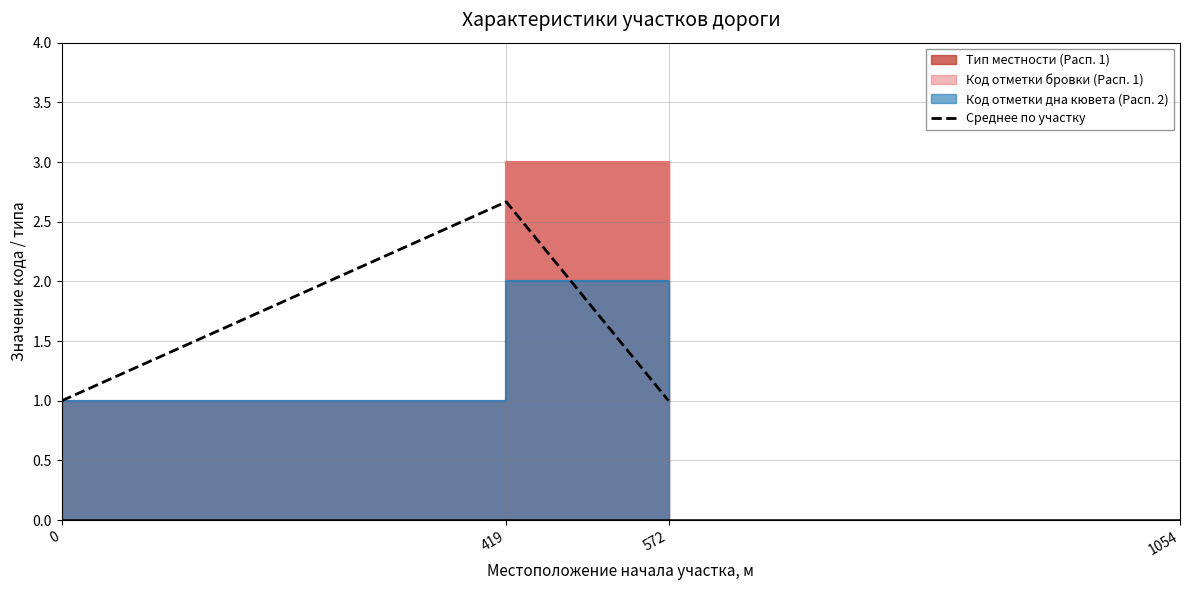

What is the sum of the values at 419 and 0?

3.7